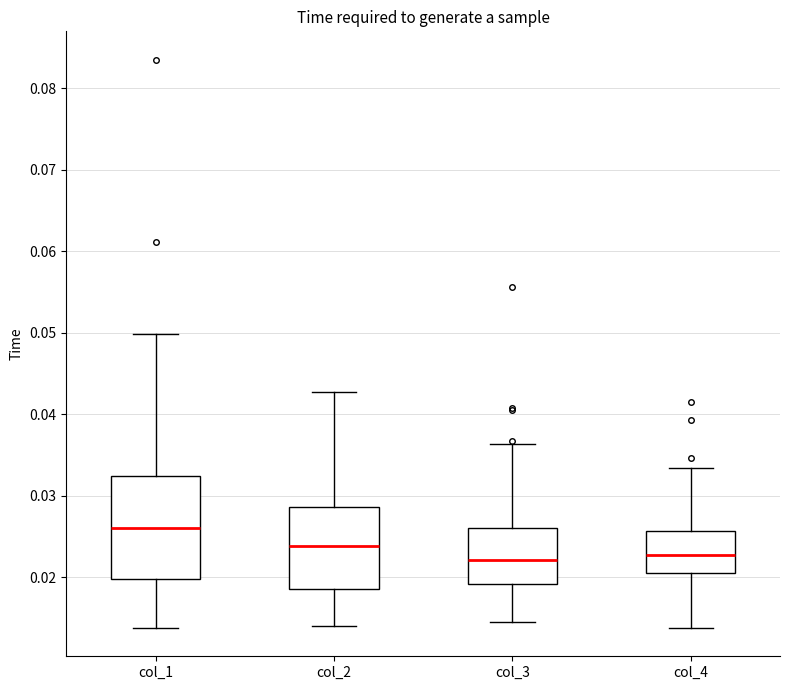

Reading left to right, read every box against the y-axis: the position of its median line, the range the box covers, and the ends of its whiskers. The values are not printed on the chart, so give them approximately, as read against the axis.

col_1: median 0.026, box 0.020 to 0.032, whiskers 0.014 to 0.050
col_2: median 0.024, box 0.019 to 0.029, whiskers 0.014 to 0.043
col_3: median 0.022, box 0.019 to 0.026, whiskers 0.015 to 0.036
col_4: median 0.023, box 0.020 to 0.026, whiskers 0.014 to 0.033